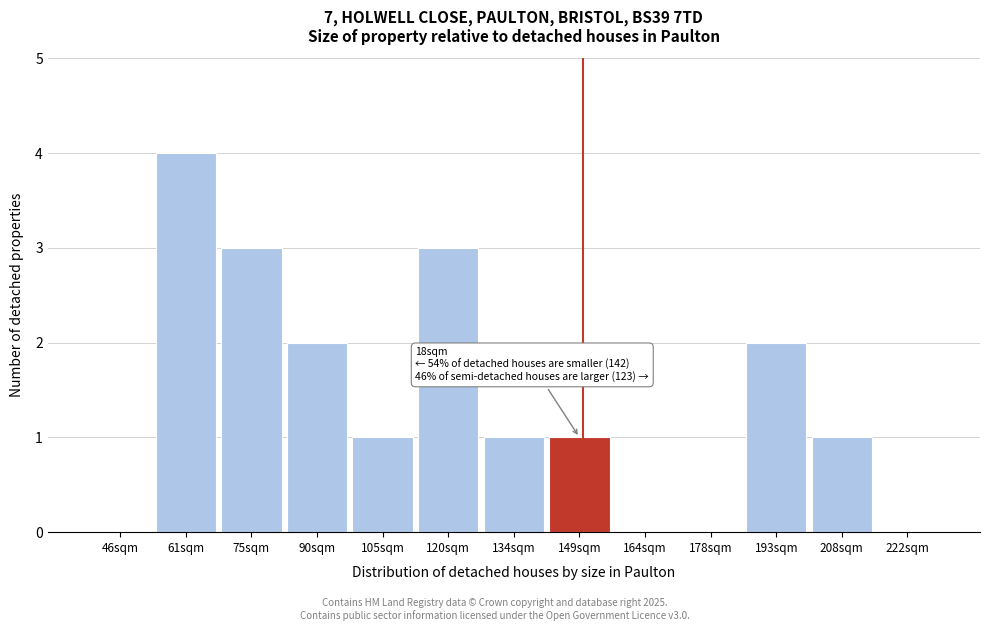

Reading left to right, what are all the values shown in this chart?

46sqm=0	61sqm=4	75sqm=3	90sqm=2	105sqm=1	120sqm=3	134sqm=1	149sqm=1	164sqm=0	178sqm=0	193sqm=2	208sqm=1	222sqm=0